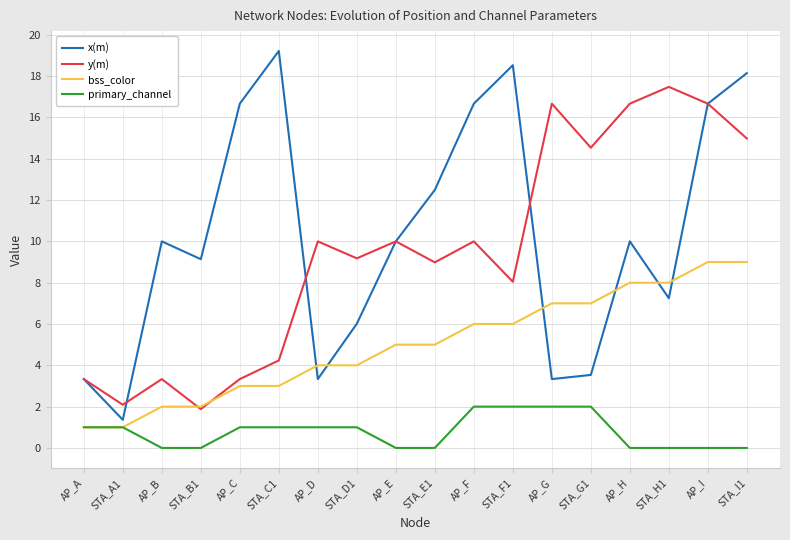

How many times do bss_color and x(m) cross each other?

6